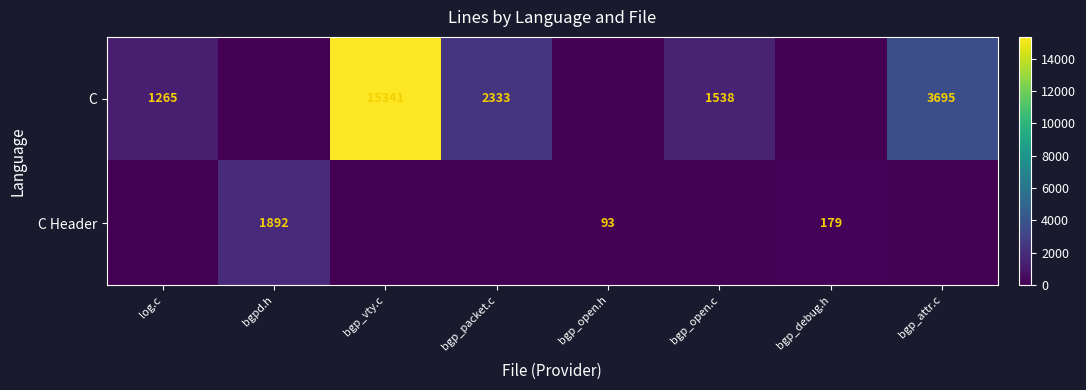

The C series shows 5678 at bgp_attr.c. True or false?

False